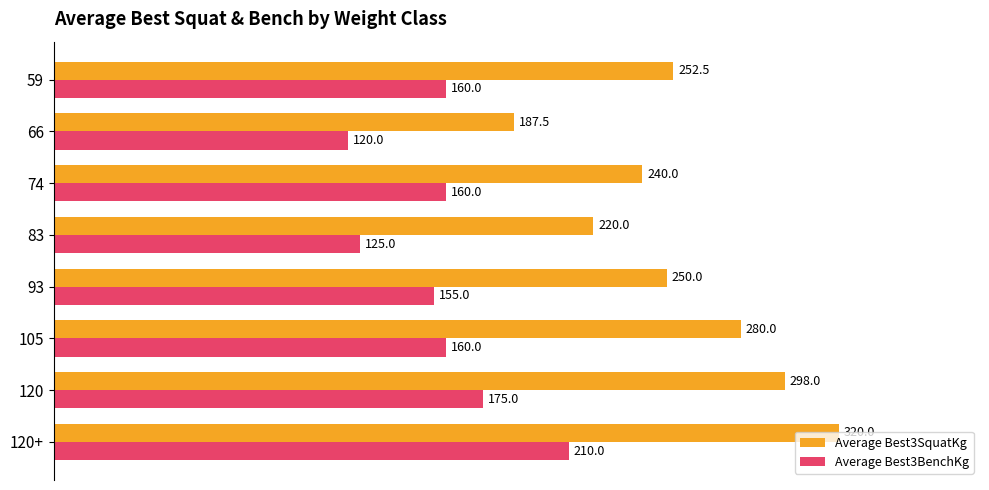

What is the maximum value shown in the chart?

320.0